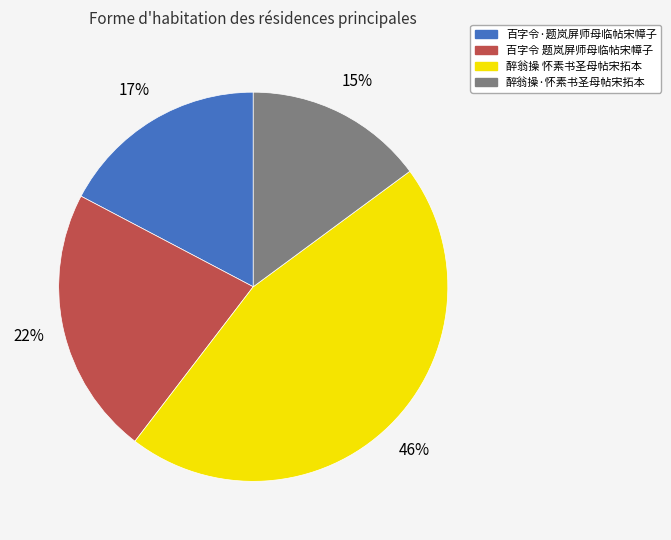

How many segments does this pie chart have?

4